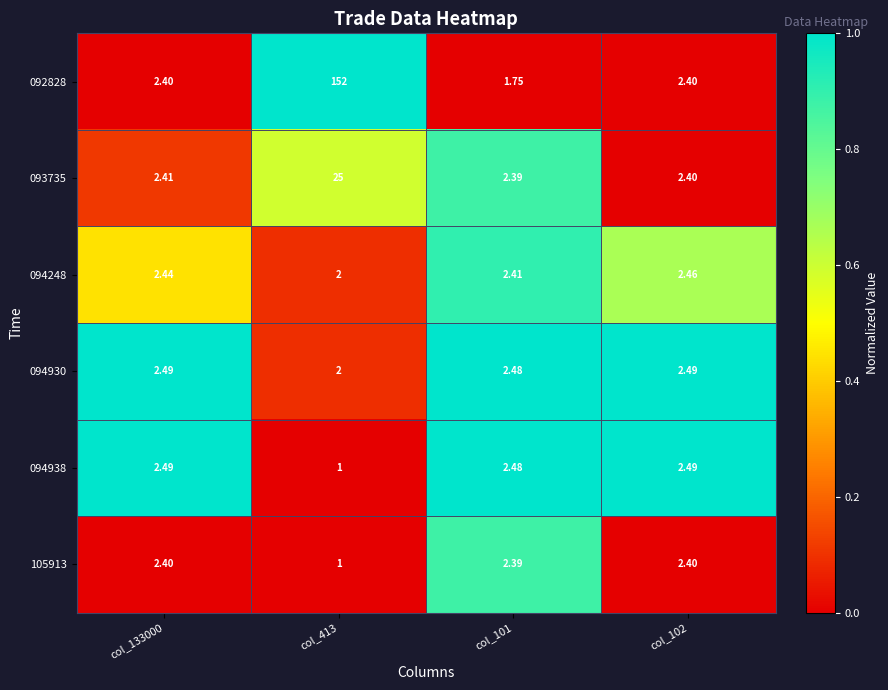

How many data points in 094248 are above 2?

3